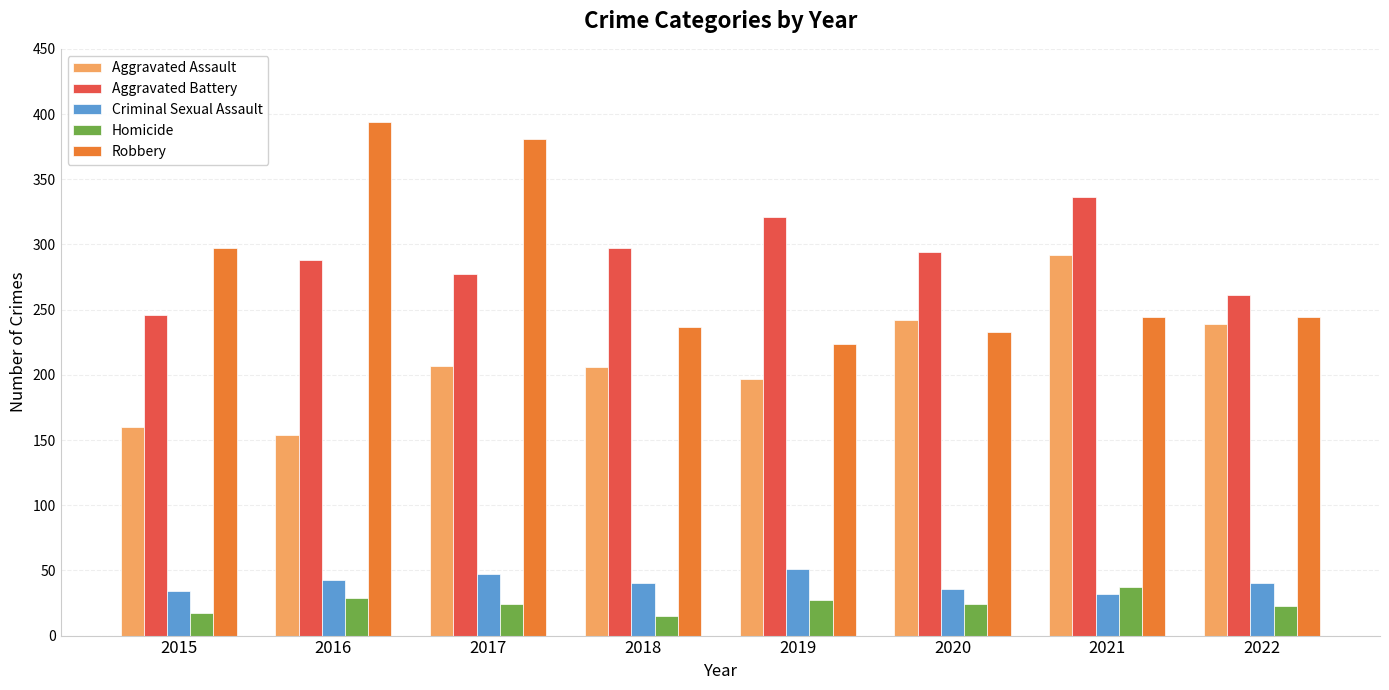

Is the value of Aggravated Assault at 2022 greater than the value of Criminal Sexual Assault at 2019?

Yes